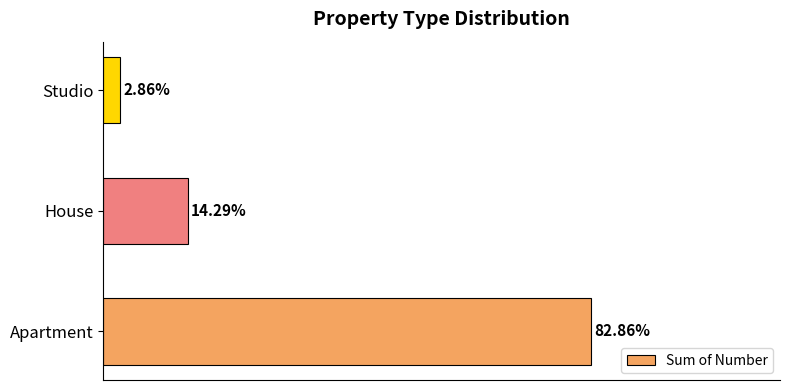

Does the chart contain any negative values?

No